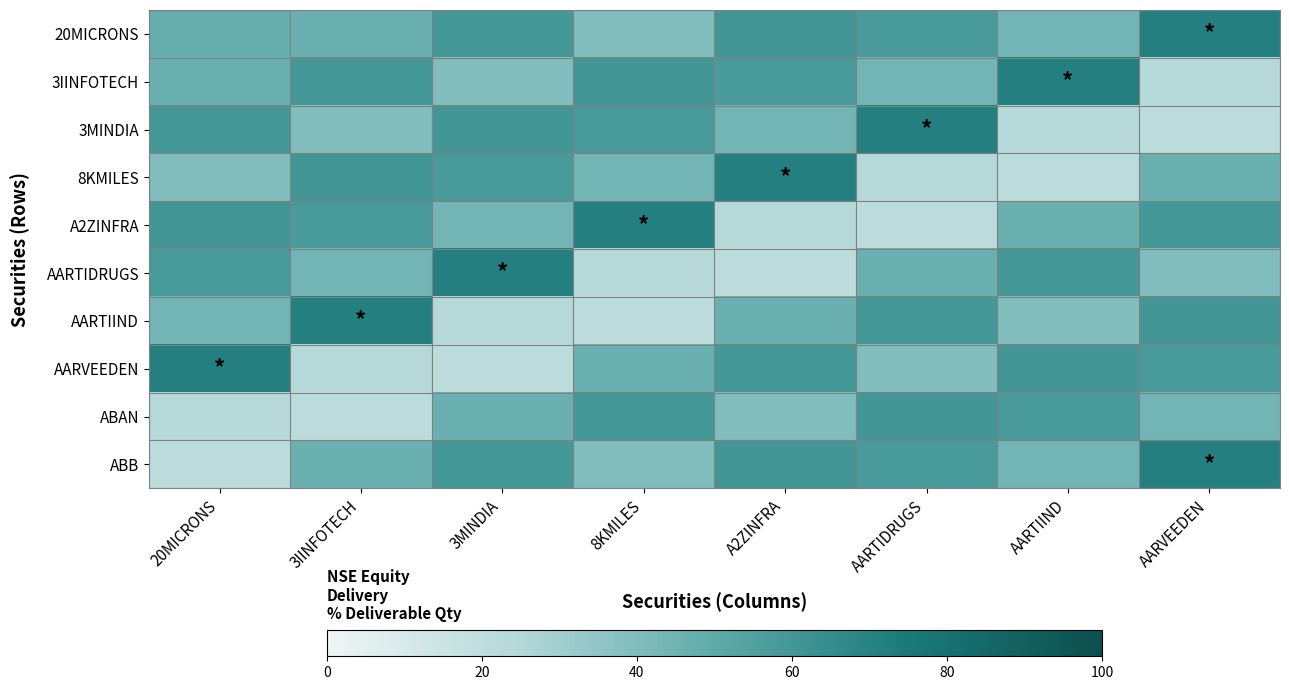

Count the number of categories in the chart.

8